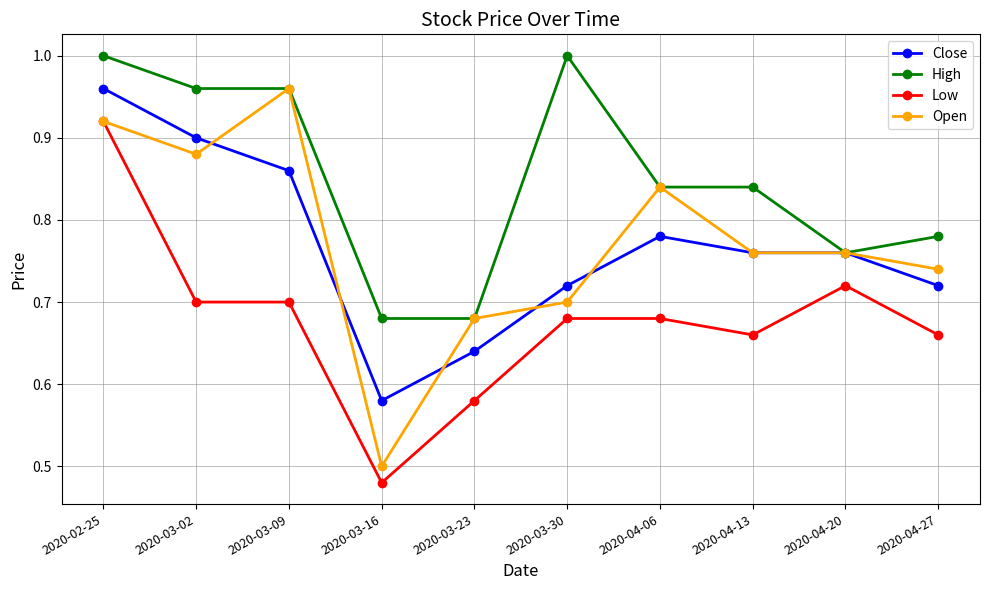

Which category has the lowest value in the Close series?

2020-03-16